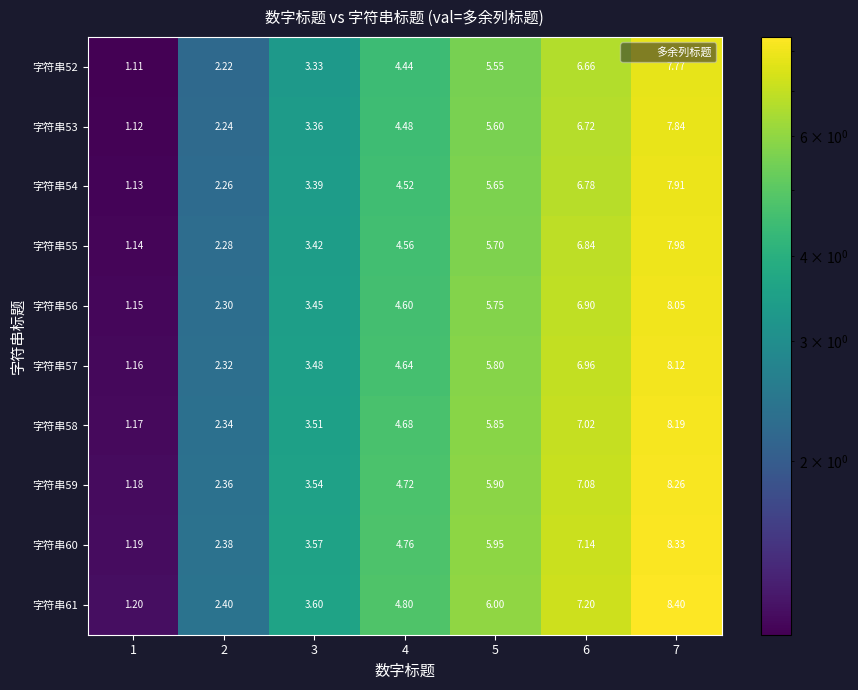

What is the greatest value displayed?

8.4